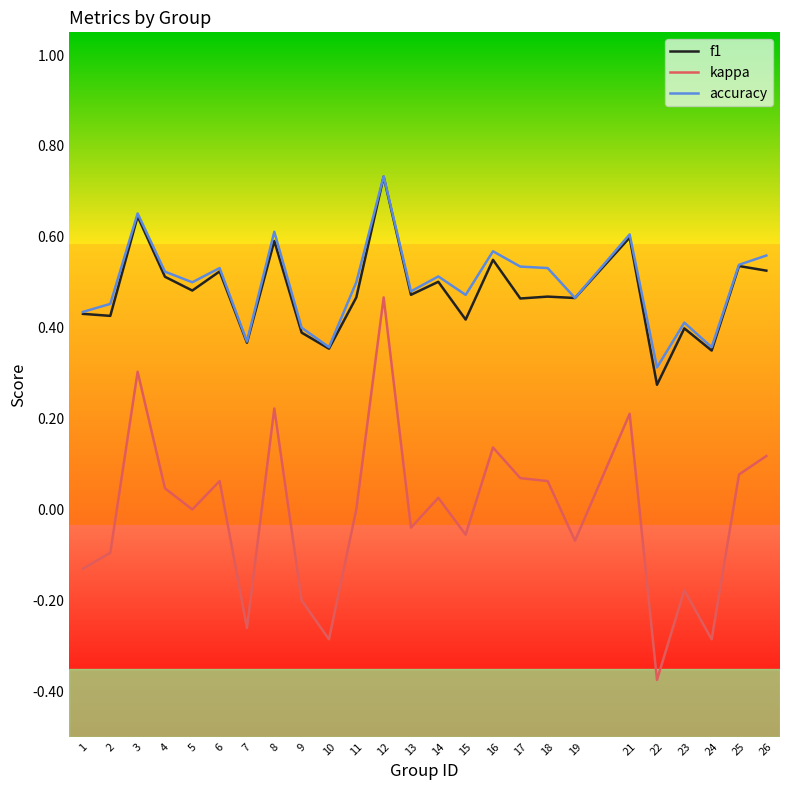

Which category has the lowest value in the accuracy series?

22